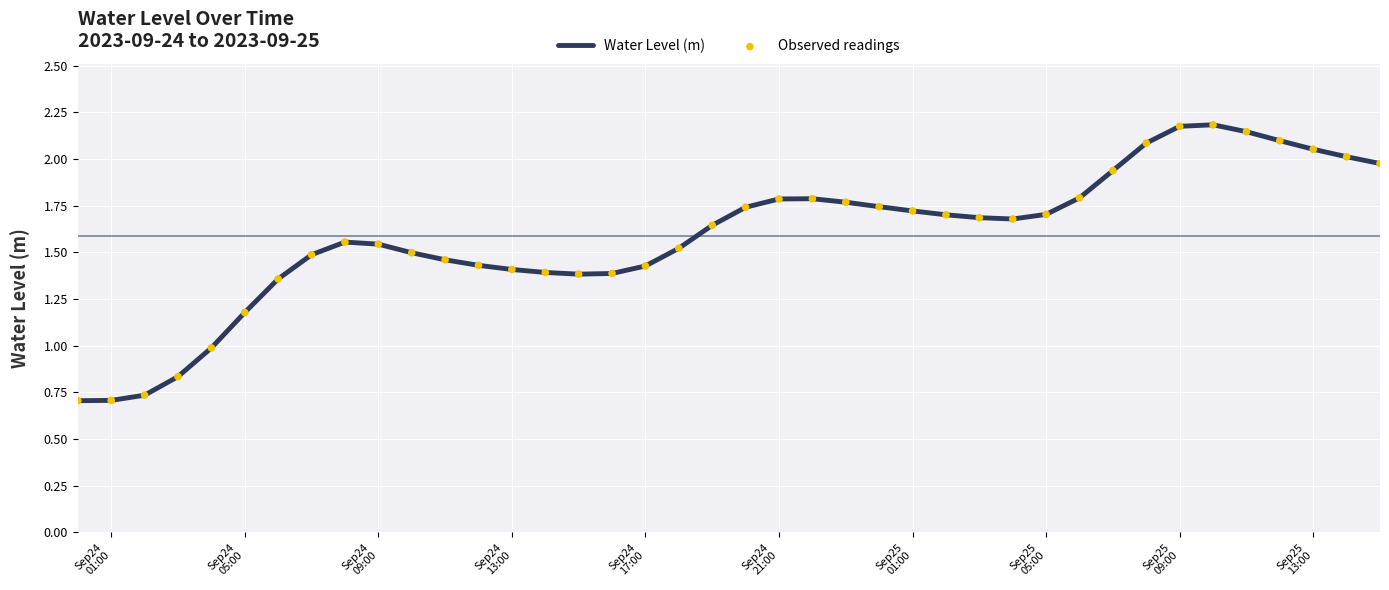

What is the maximum value shown in the chart?

2.2